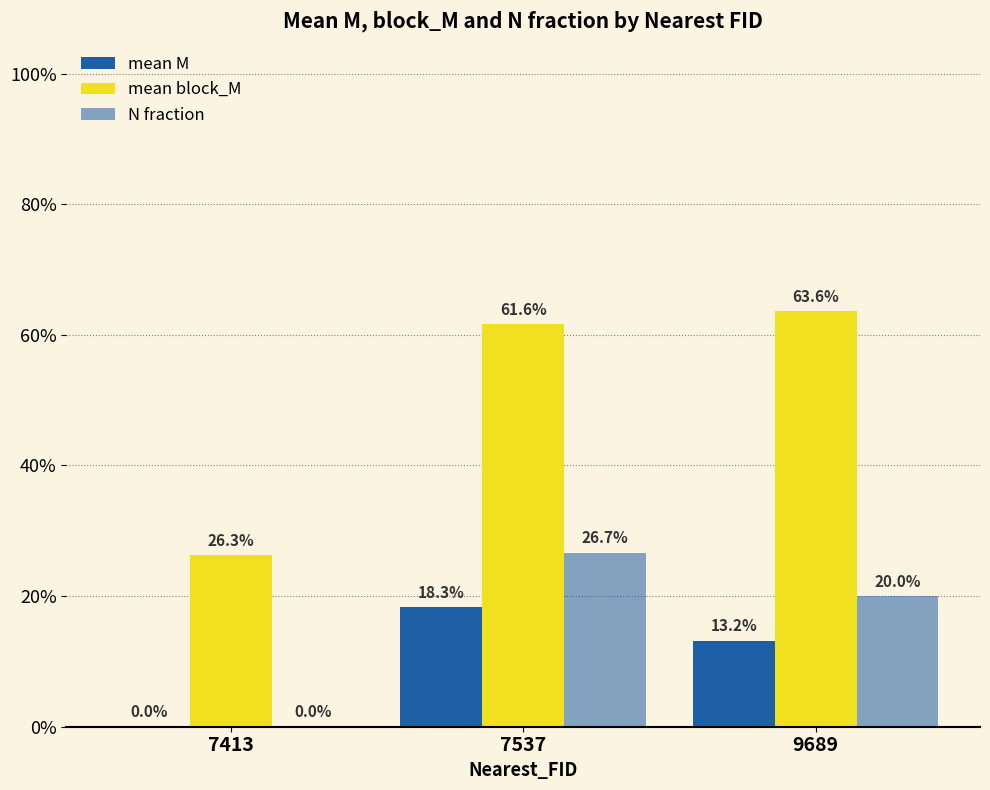

What is the difference between the N fraction values at 9689 and 7413?

0.2